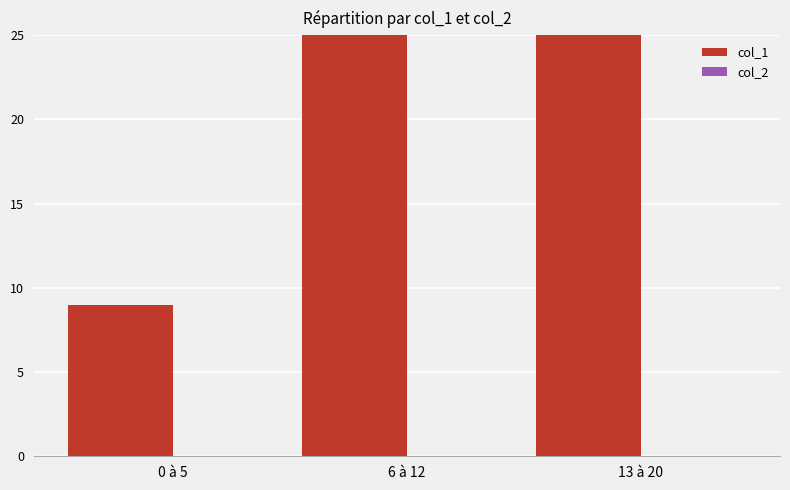

How many bars are there in total?

6